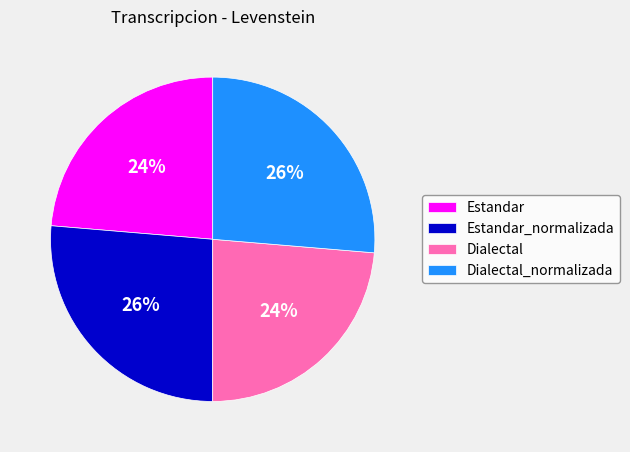

How many segments does this pie chart have?

4